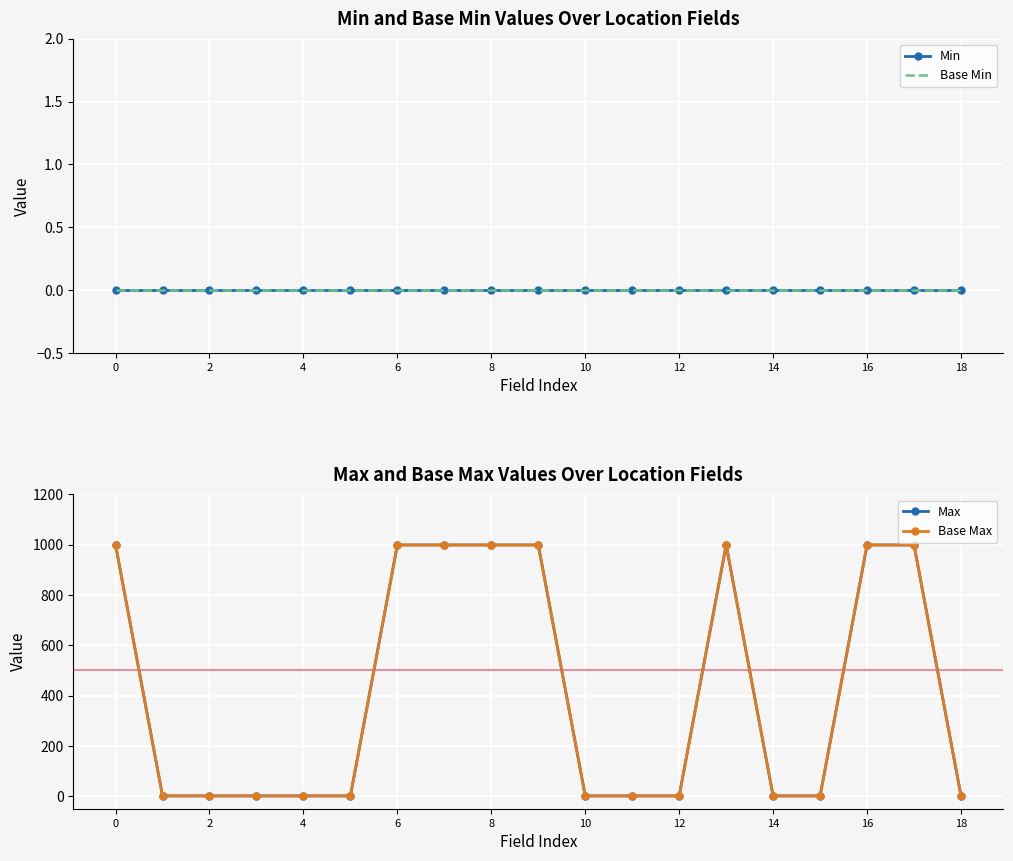

What is the value of the Base Max point at the 7th from the left?

999